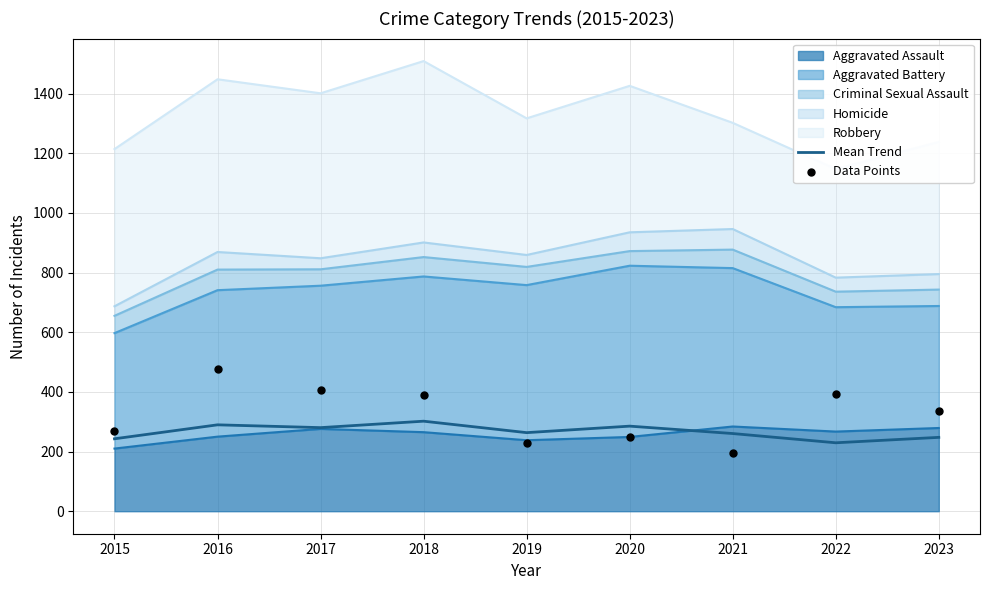

What is the total value across all series at 2017?

685.4